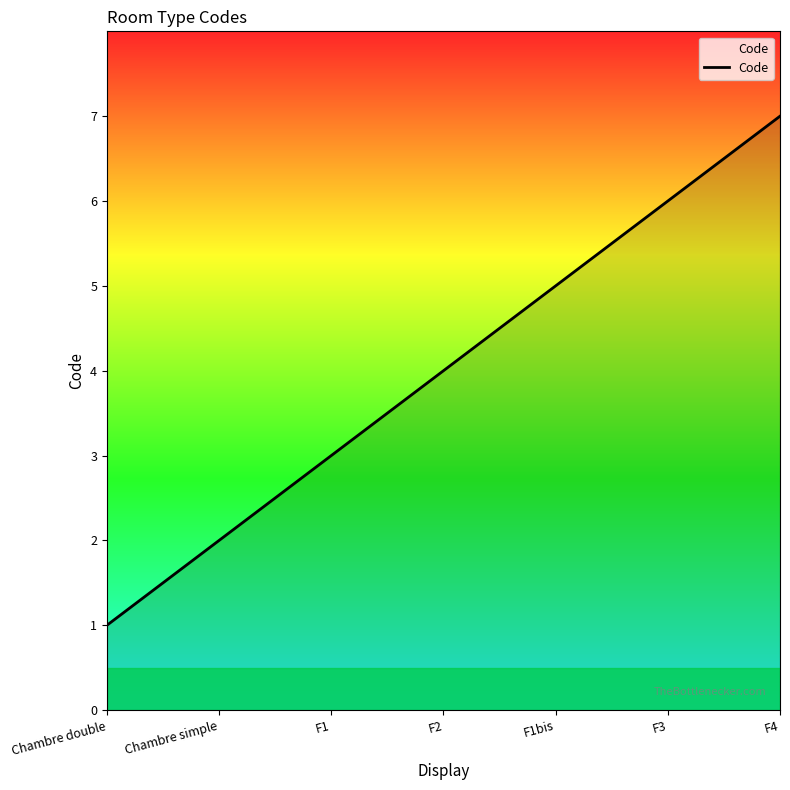

Read the value at F1.

3